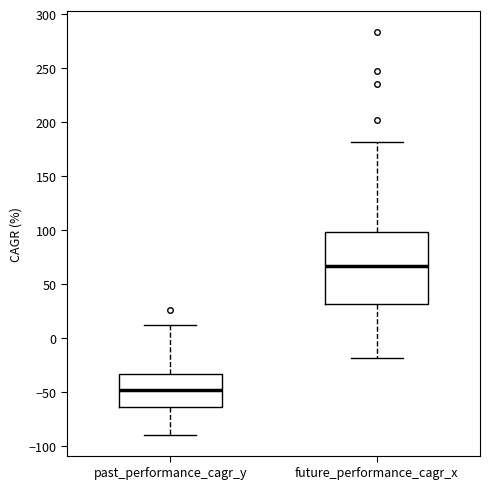

Which box's median line is the lowest?

past_performance_cagr_y